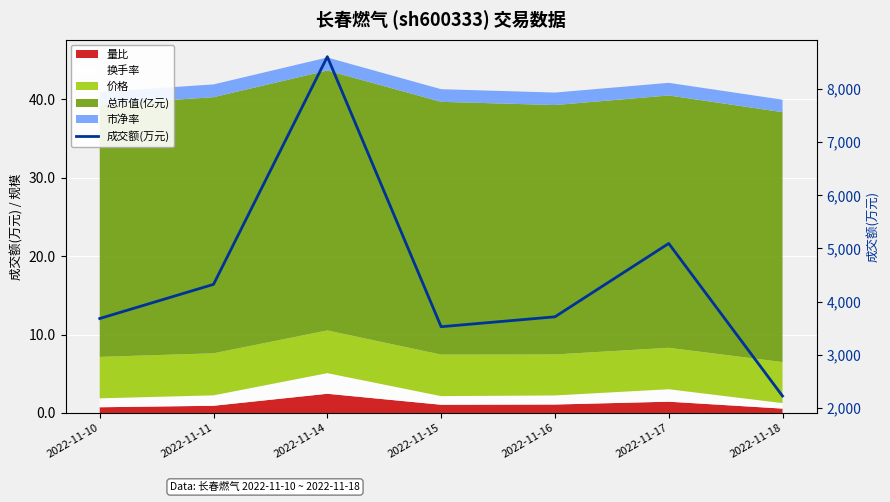

What is the change in value from 2022-11-15 to 2022-11-16?

+186